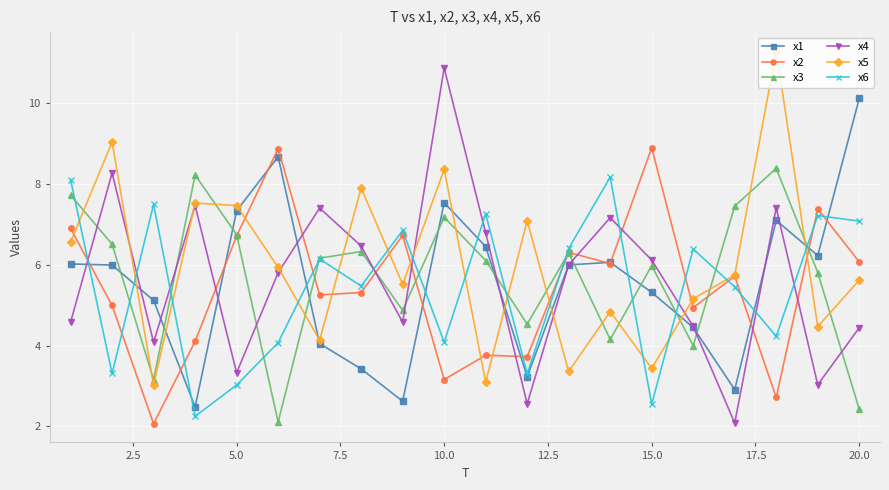

True or false: x2 has more than 2 points higher than both neighbors.

True